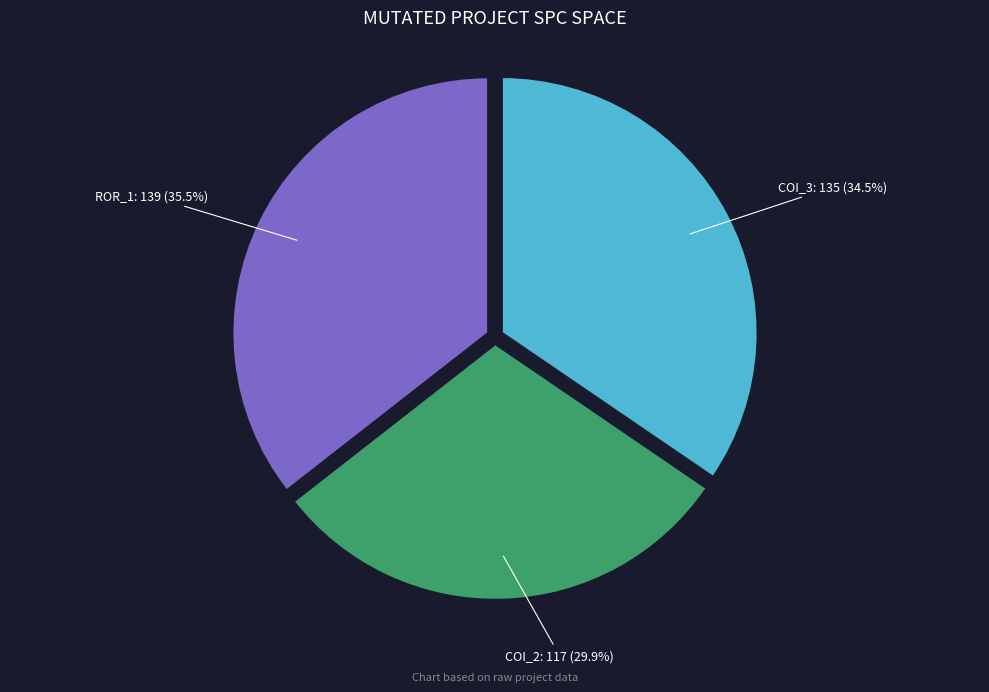

What portion of the pie excludes COI_2?

70.1%